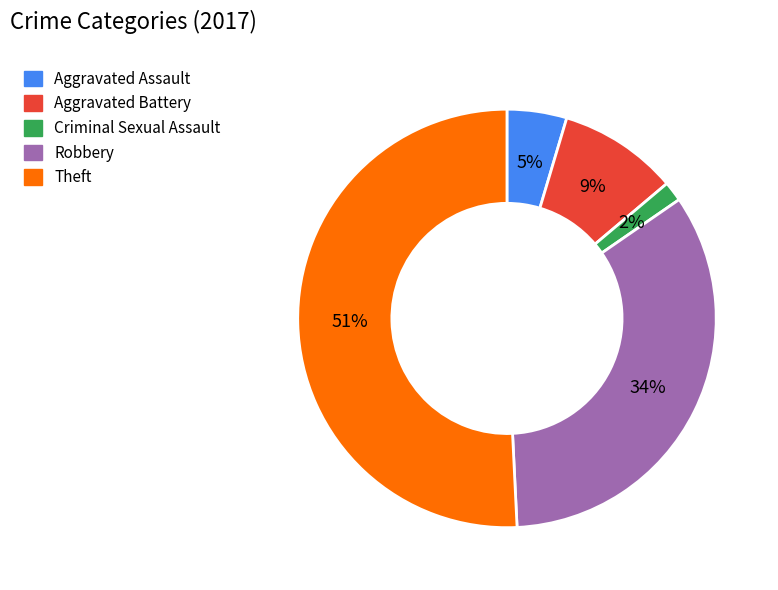

How many slices are in this pie chart?

5